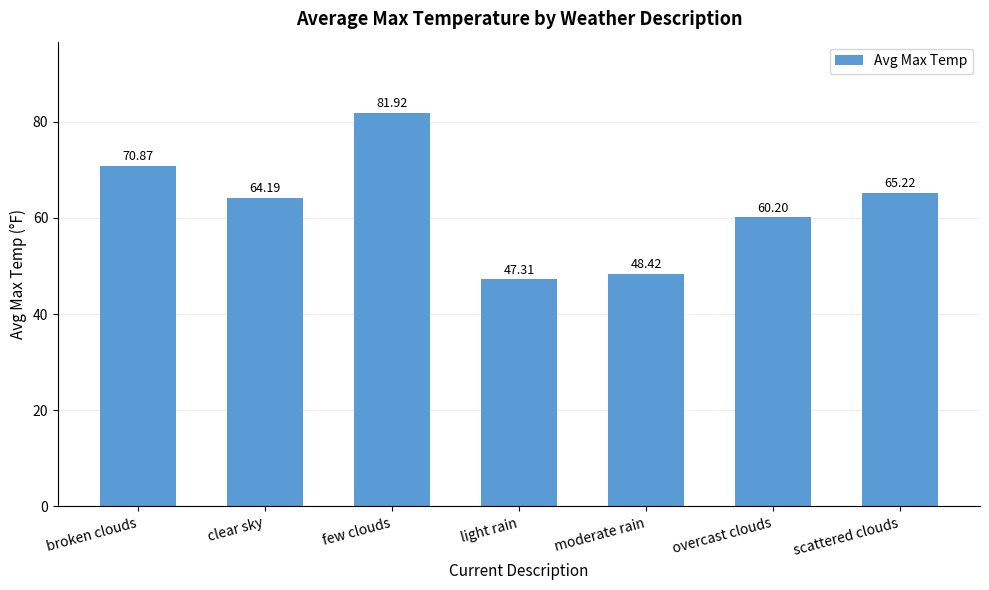

At which label does the data first exceed 64?

broken clouds